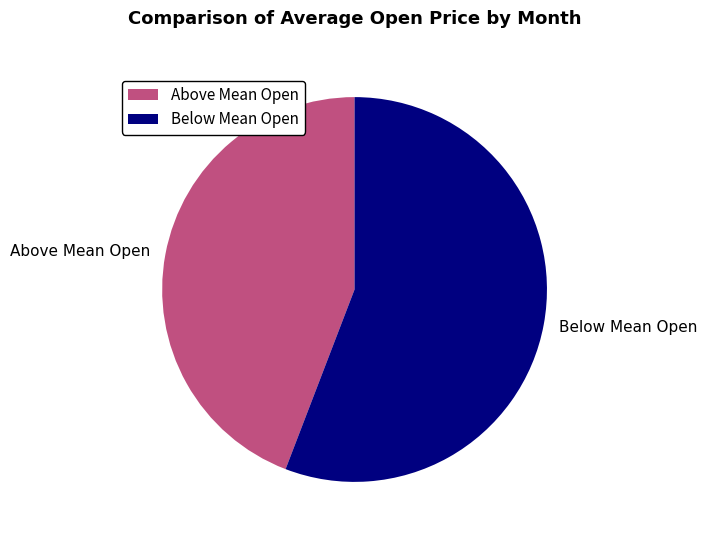

Combined, do Below Mean Open and Above Mean Open account for over 50%?

Yes